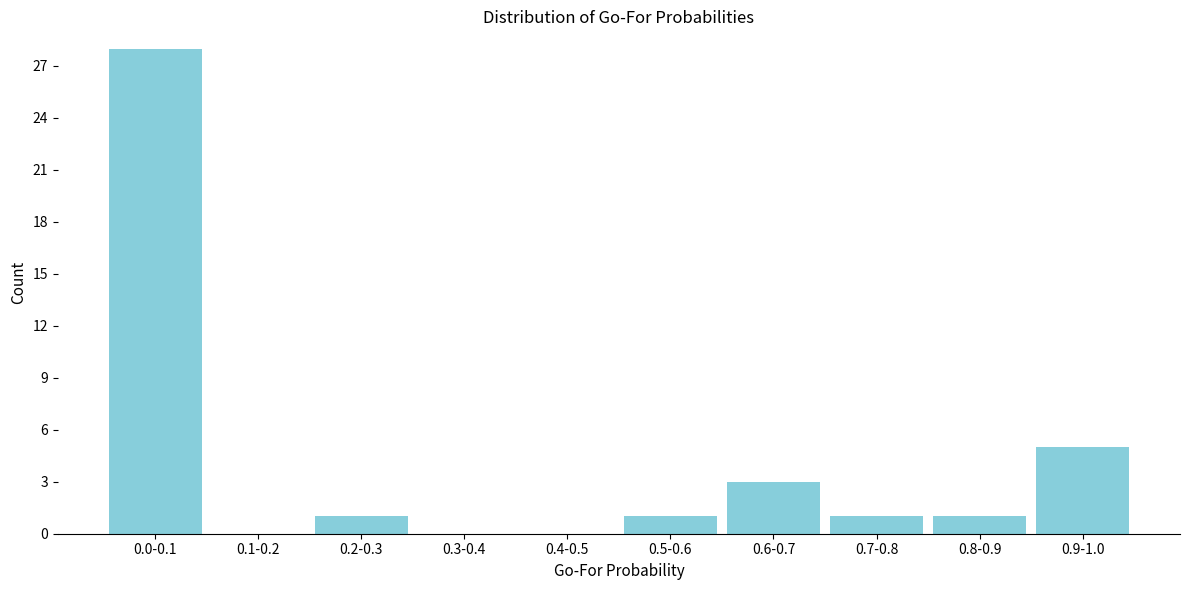

Reading left to right, transcribe all the data shown in this chart.

0.0-0.1=28	0.1-0.2=0	0.2-0.3=1	0.3-0.4=0	0.4-0.5=0	0.5-0.6=1	0.6-0.7=3	0.7-0.8=1	0.8-0.9=1	0.9-1.0=5